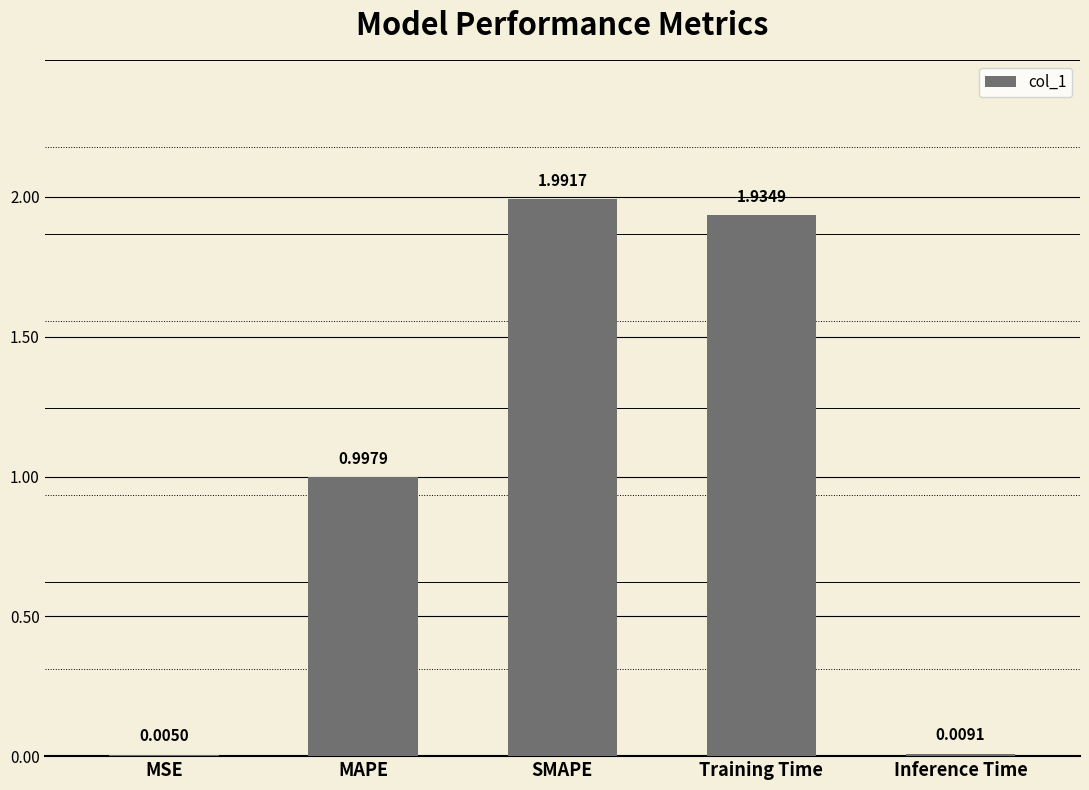

What is the sum of all values?

4.9